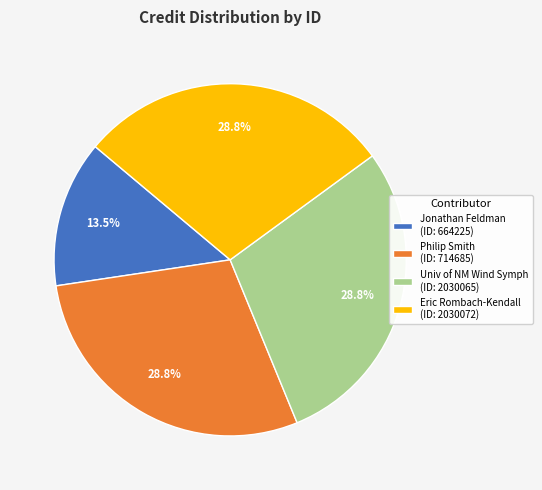

What is the ratio of the value at Eric Rombach-Kendall (ID: 2030072) to the value at Philip Smith (ID: 714685)?

1.0